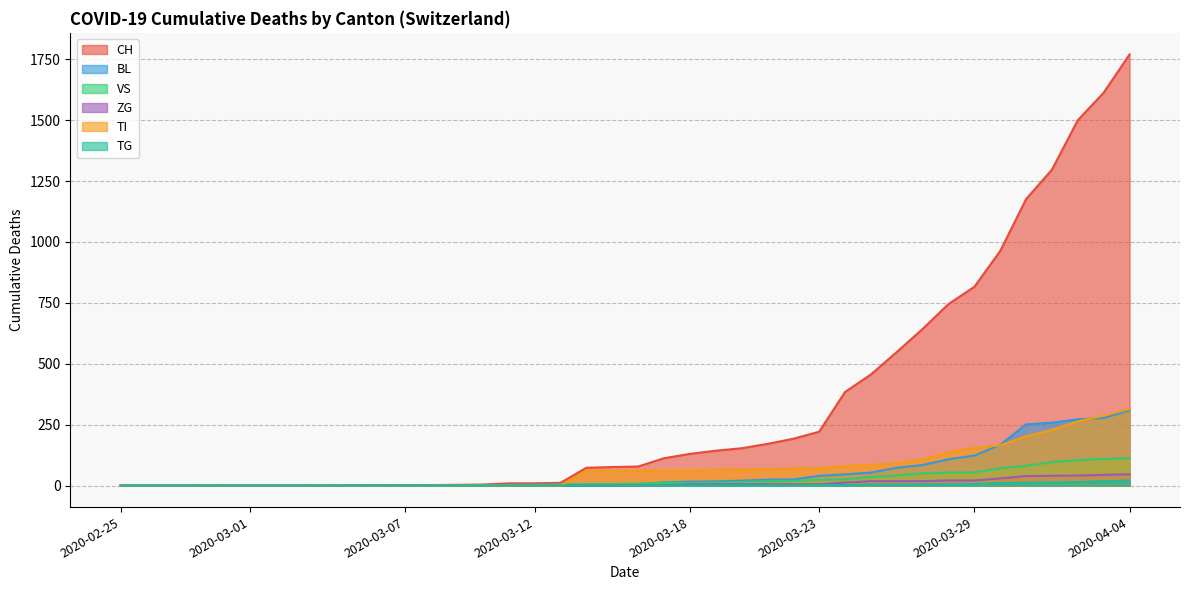

Which series has the widest spread of values?

CH